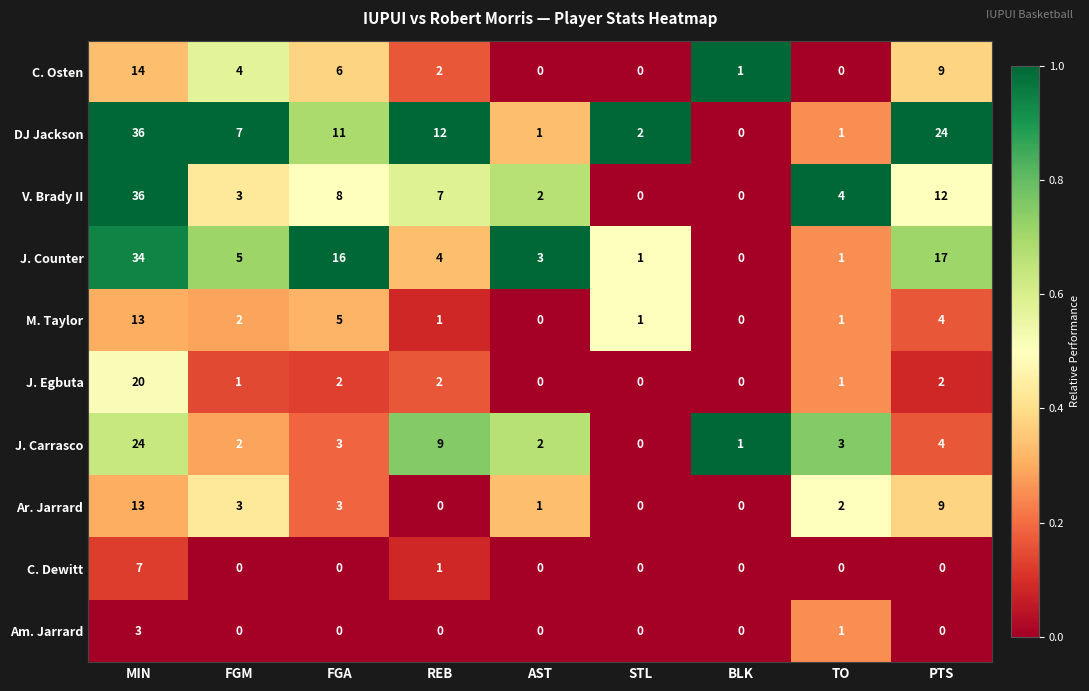

At how many categories does at least one series exceed 0?

9